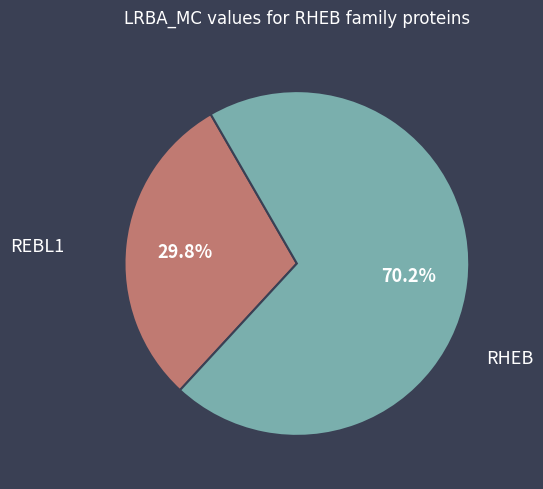

Does any single category account for the majority?

Yes